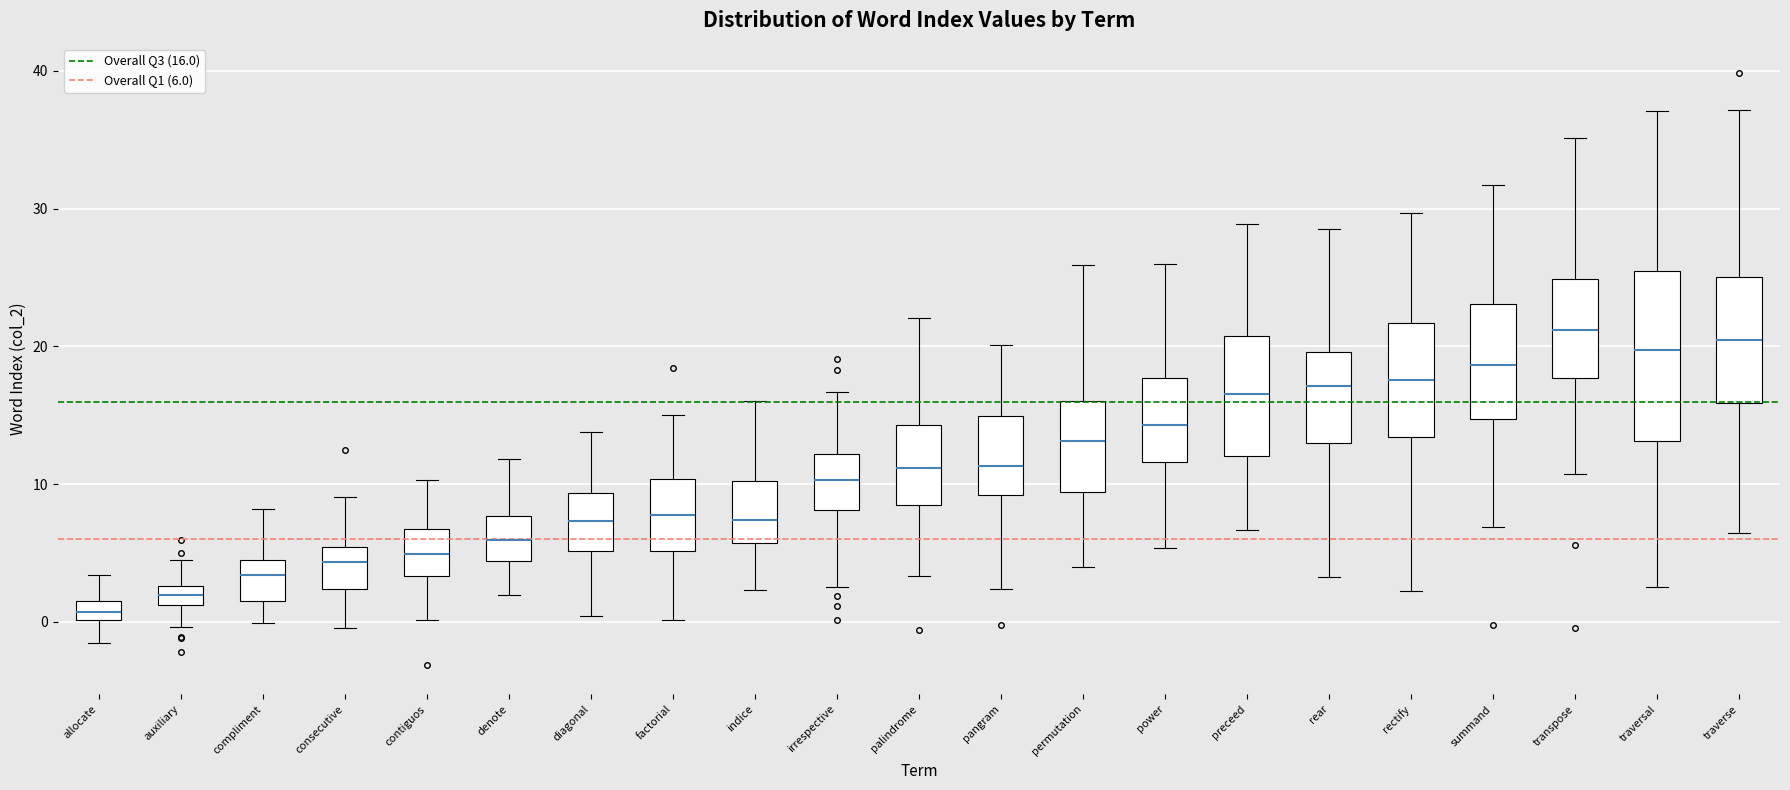

Comparing the boxes themselves (not the whiskers), which one is the tallest?

traversal